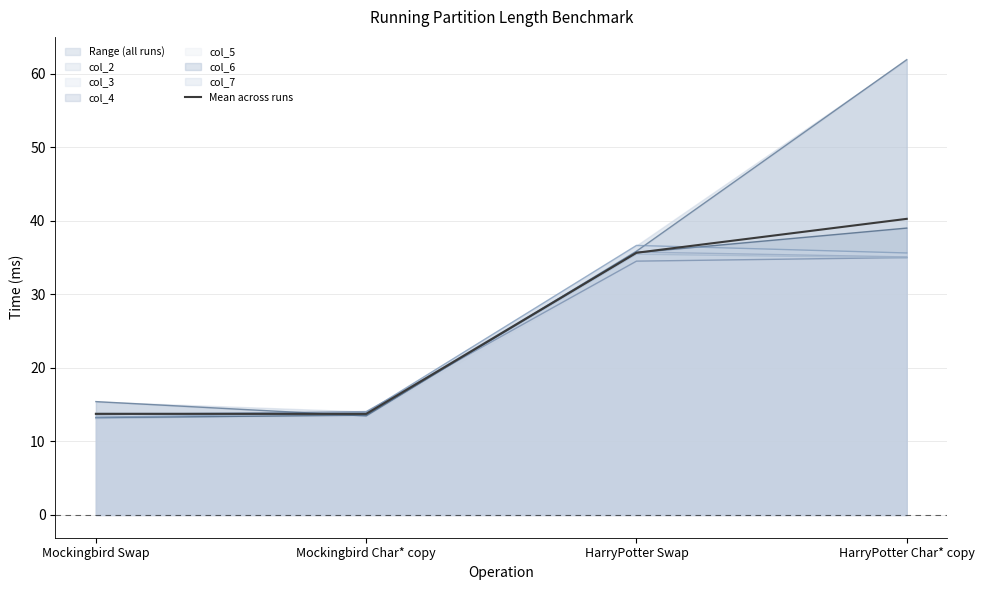

What is the sum of the values at Mockingbird Swap and HarryPotter Char* copy?

54.0